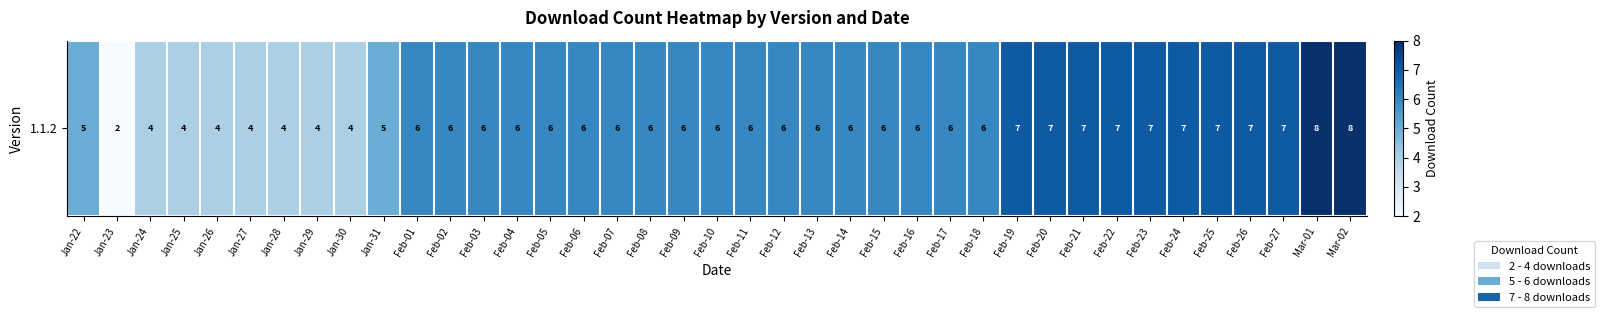

Rank the categories by value from highest to lowest.

Mar-01, Mar-02, Feb-19, Feb-20, Feb-21, Feb-22, Feb-23, Feb-24, Feb-25, Feb-26, Feb-27, Feb-01, Feb-02, Feb-03, Feb-04, Feb-05, Feb-06, Feb-07, Feb-08, Feb-09, Feb-10, Feb-11, Feb-12, Feb-13, Feb-14, Feb-15, Feb-16, Feb-17, Feb-18, Jan-22, Jan-31, Jan-24, Jan-25, Jan-26, Jan-27, Jan-28, Jan-29, Jan-30, Jan-23